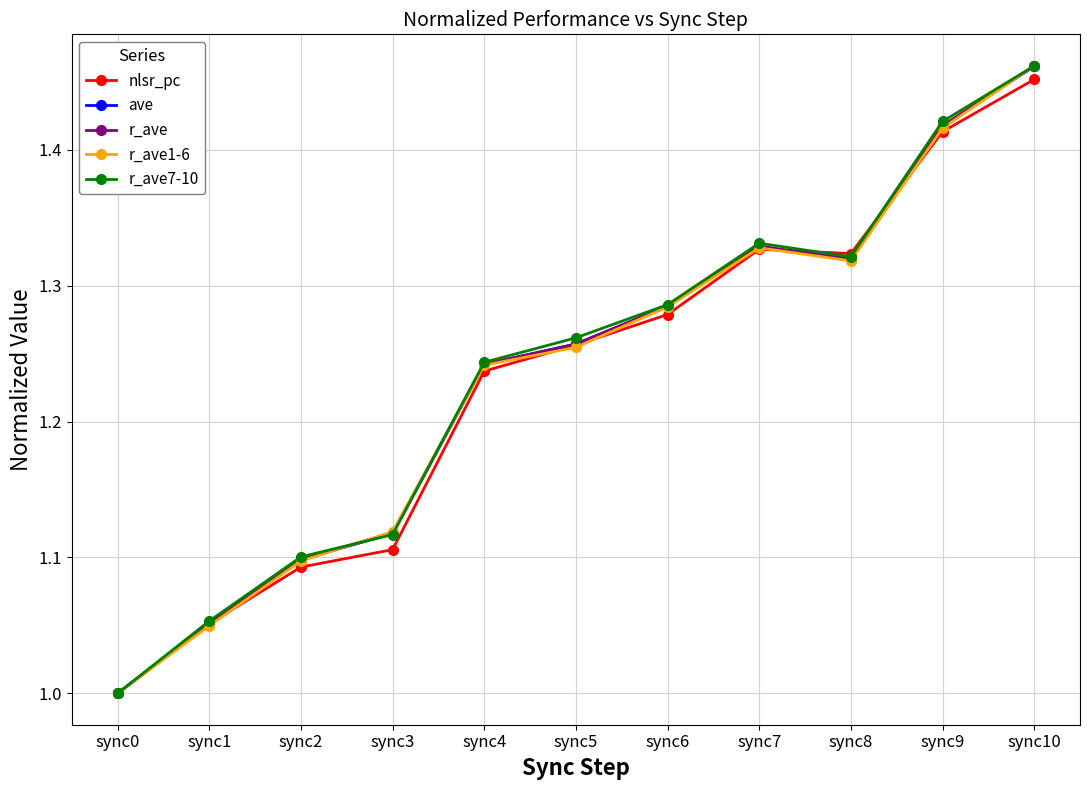

Which series changed the most between sync2 and sync10?

r_ave1-6